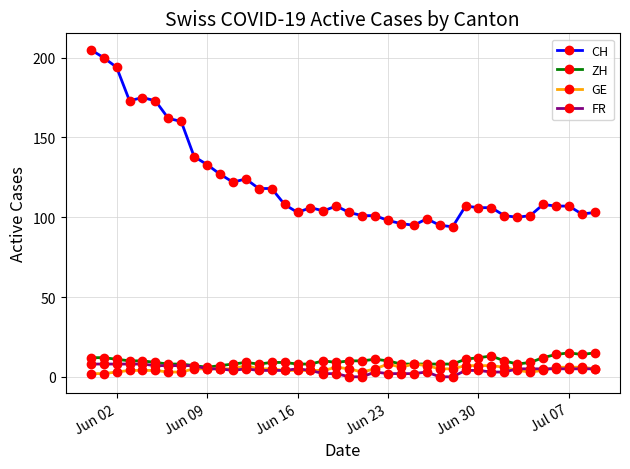

Which series has the widest spread of values?

CH